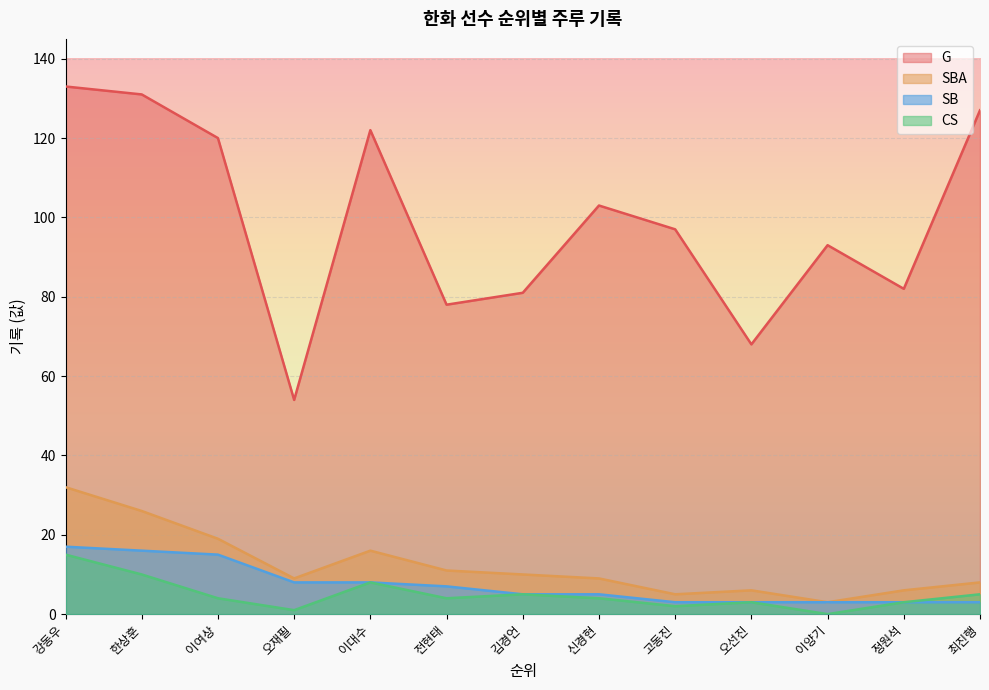

Which series has the largest total across all categories?

G